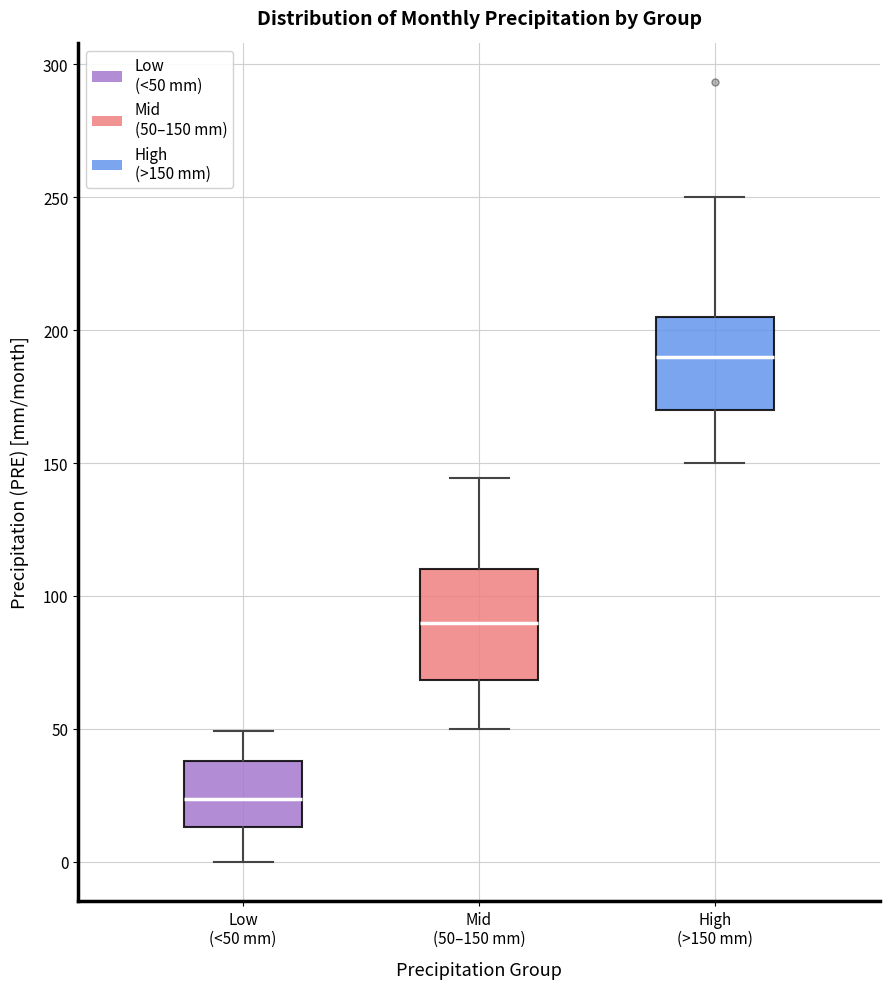

Reading left to right, read every box against the y-axis: the position of its median line, the range the box covers, and the ends of its whiskers. The values are not printed on the chart, so give them approximately, as read against the axis.

Low (<50 mm): median 25, box 15 to 40, whiskers 0 to 50
Mid (50–150 mm): median 90, box 70 to 110, whiskers 50 to 145
High (>150 mm): median 190, box 170 to 205, whiskers 150 to 250